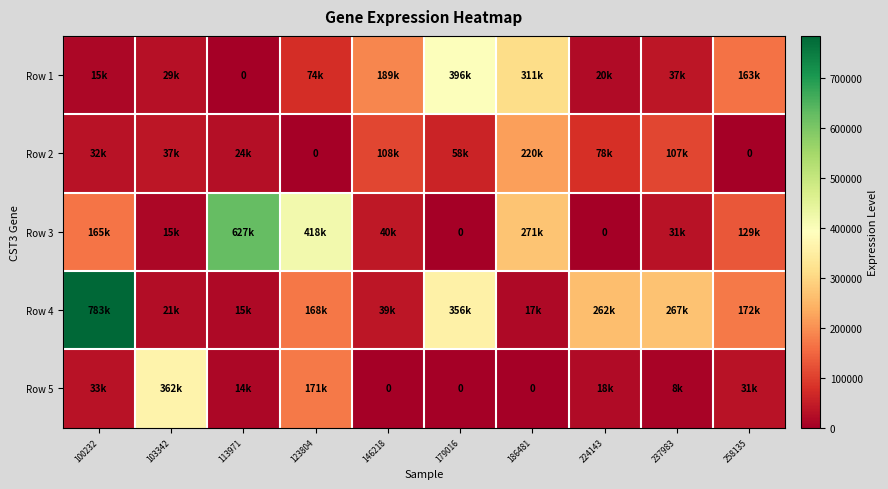

True or false: Row 4 has a value of 39738 at 146218.

True